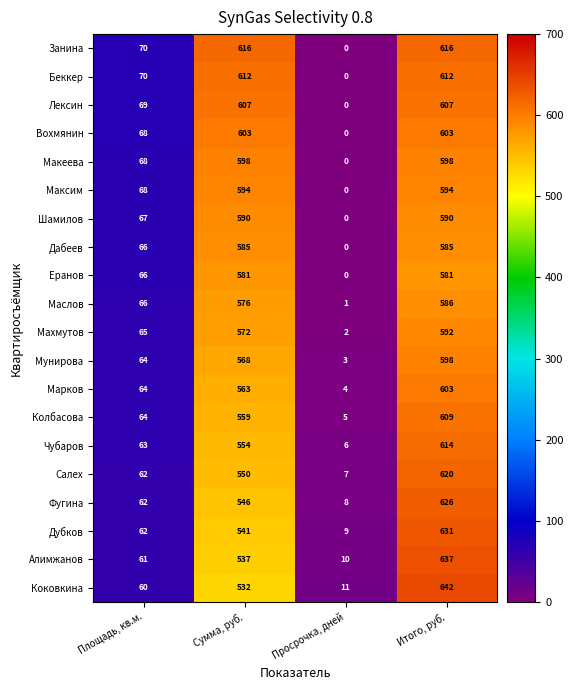

The Махмутов series shows 791 at Итого, руб.. True or false?

False